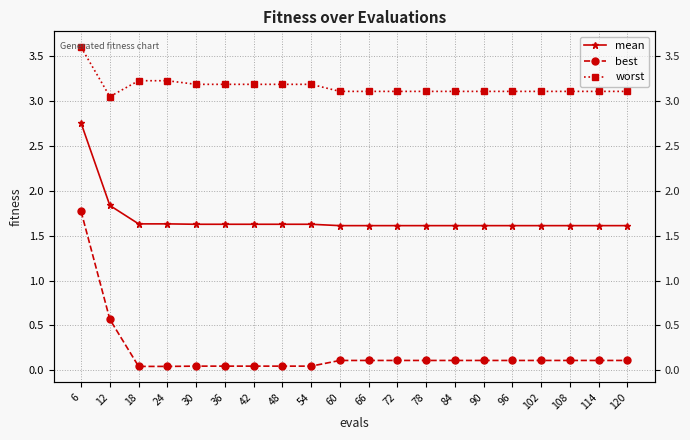

What is the average value of the mean series?

1.7